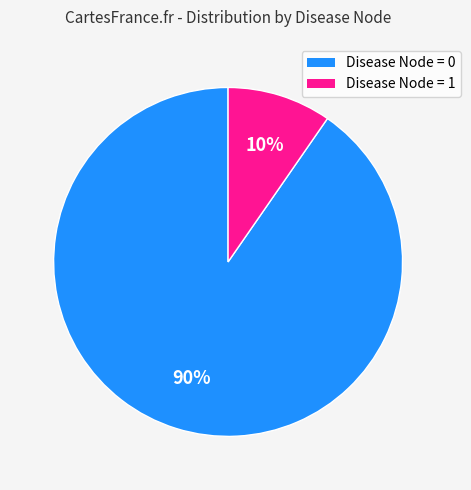

Is it true that Disease Node = 1 is 10% of the pie?

True